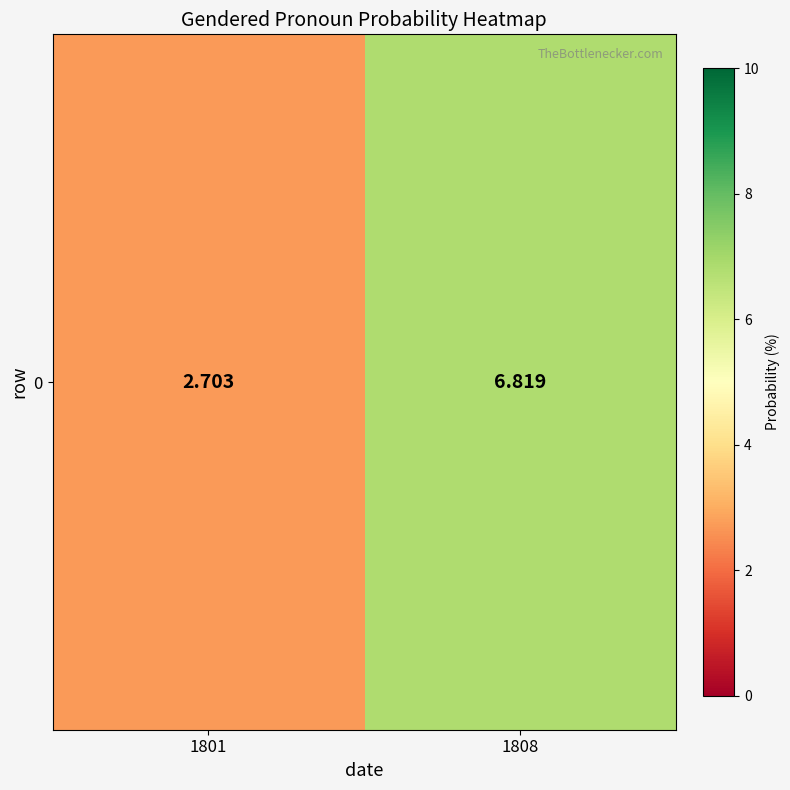

Reading left to right, what are all the values shown in this chart?

2.7	6.8